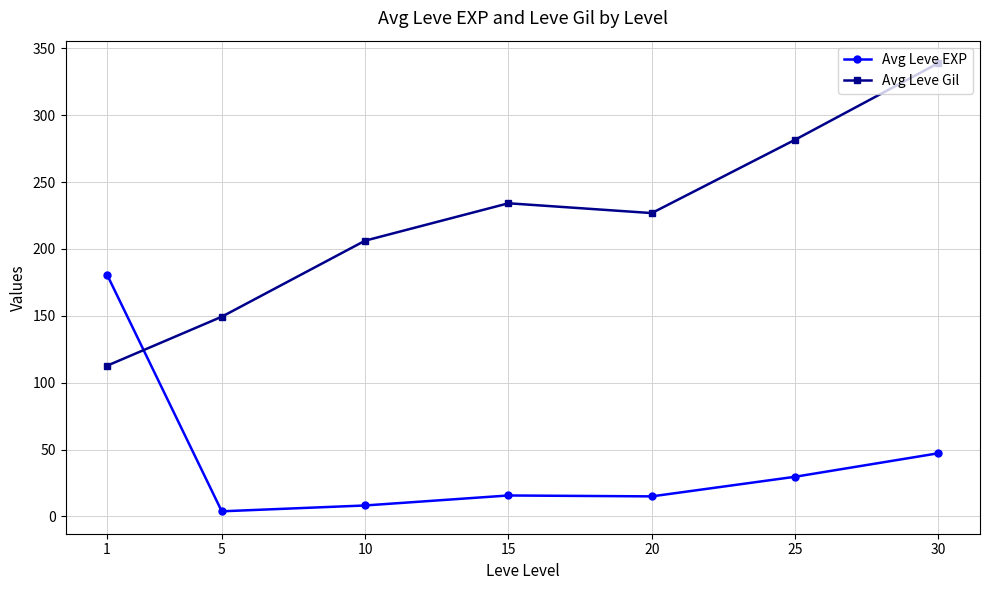

The value of Avg Leve Gil at 30 is 339.0. True or false?

True